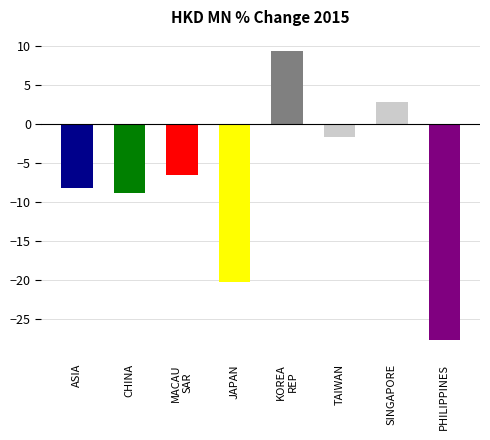

What is the difference between the maximum and minimum values?

37.0